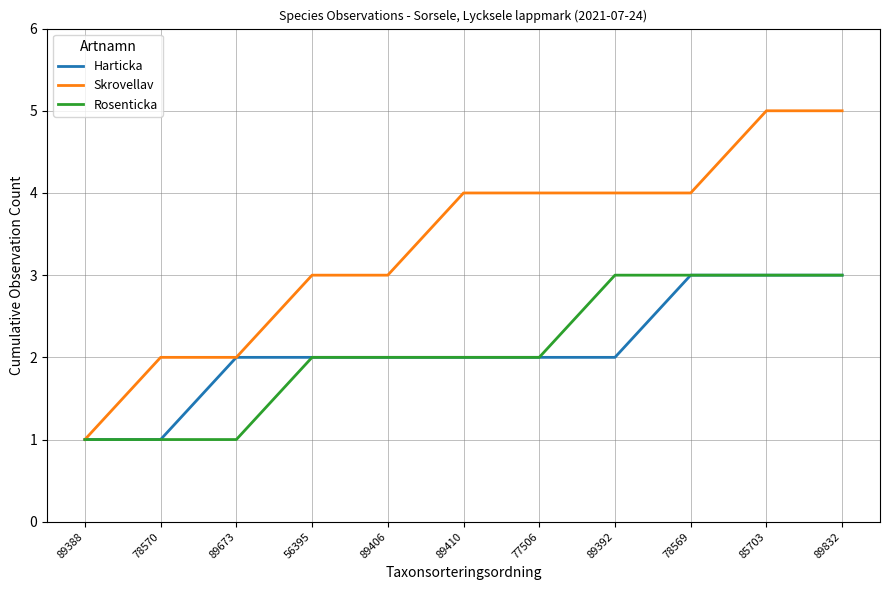

Which category has the lowest value in the Skrovellav series?

89388